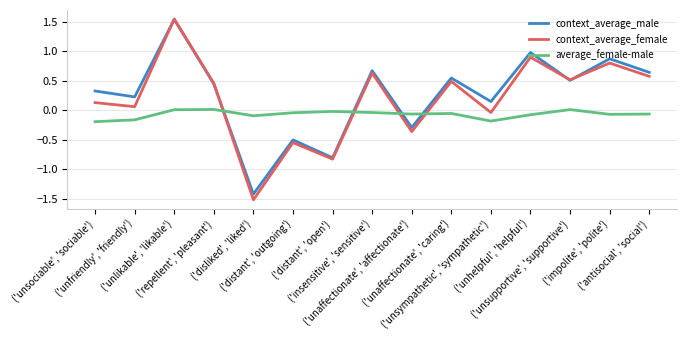

What is the minimum value for context_average_female?

-1.5